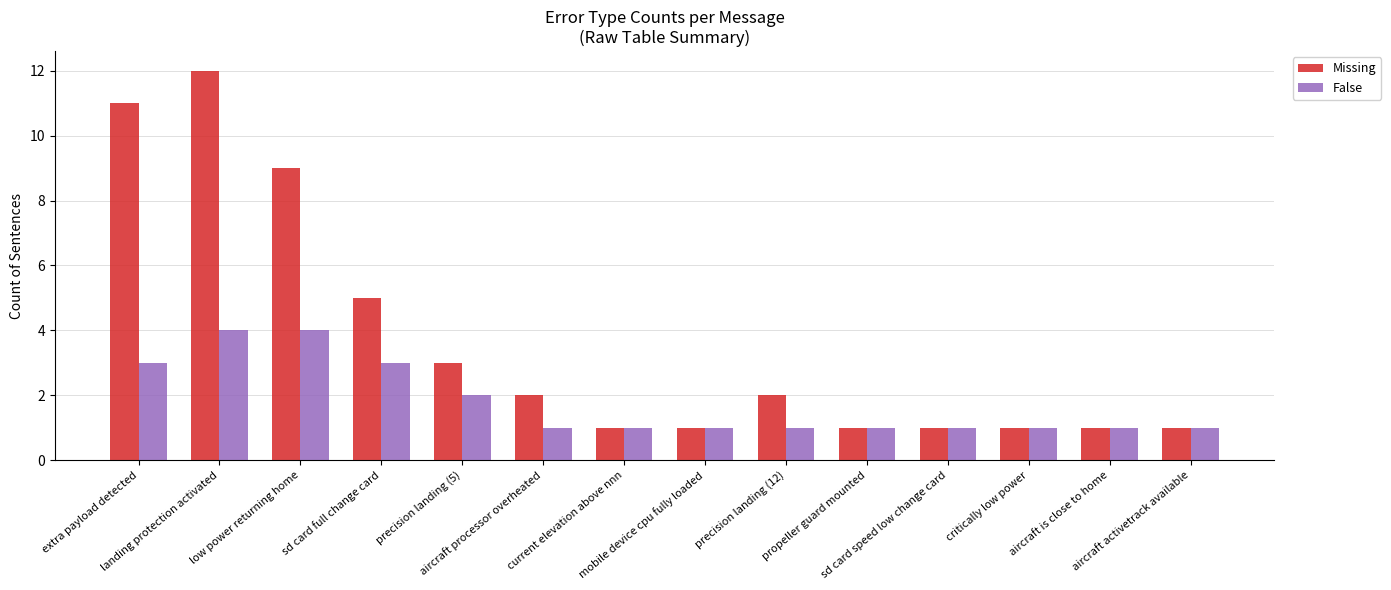

What is the value of the Missing bar at the 6th from the left?

2